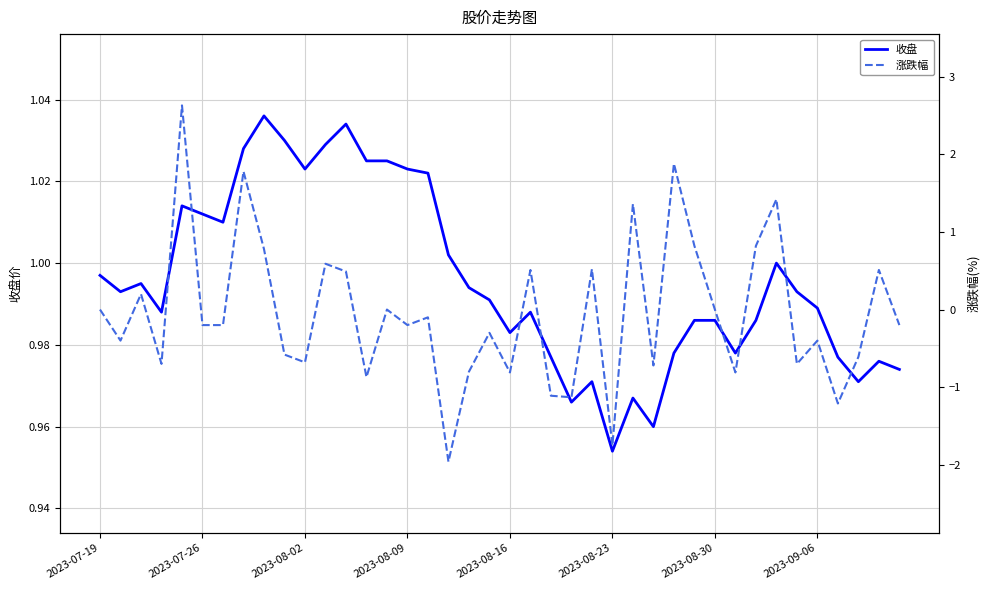

The value of 涨跌幅 at 36 is -1.6. True or false?

False